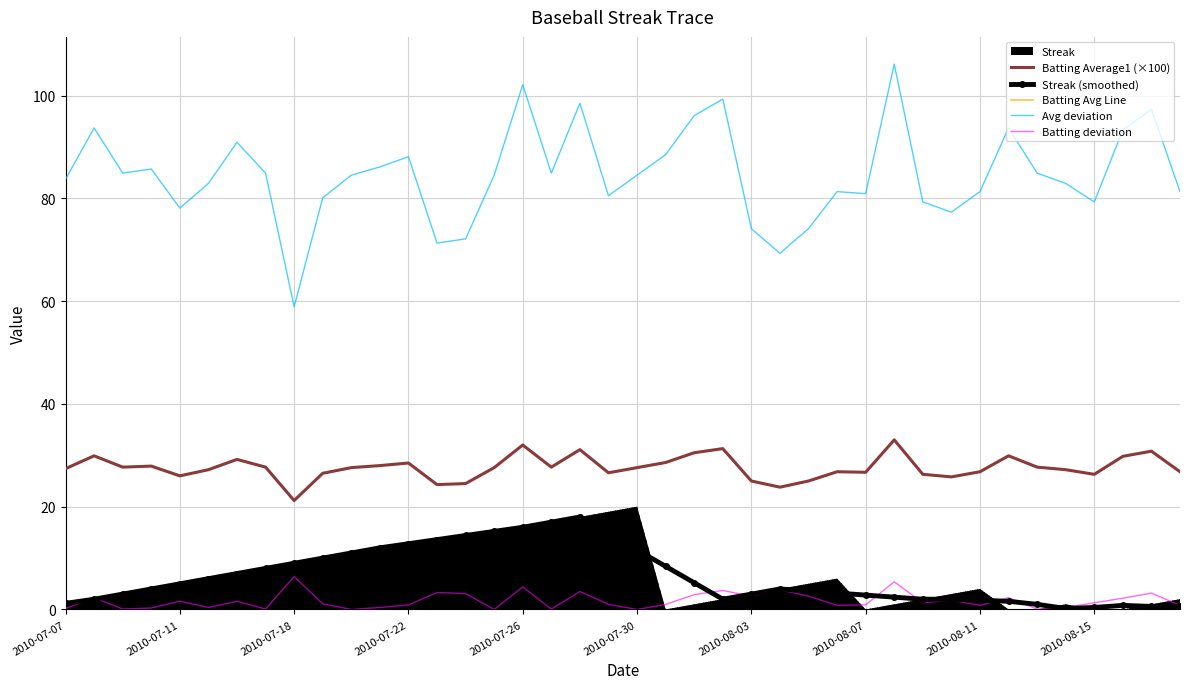

True or false: Streak (smoothed) has a value of 3.2 at 27.

True